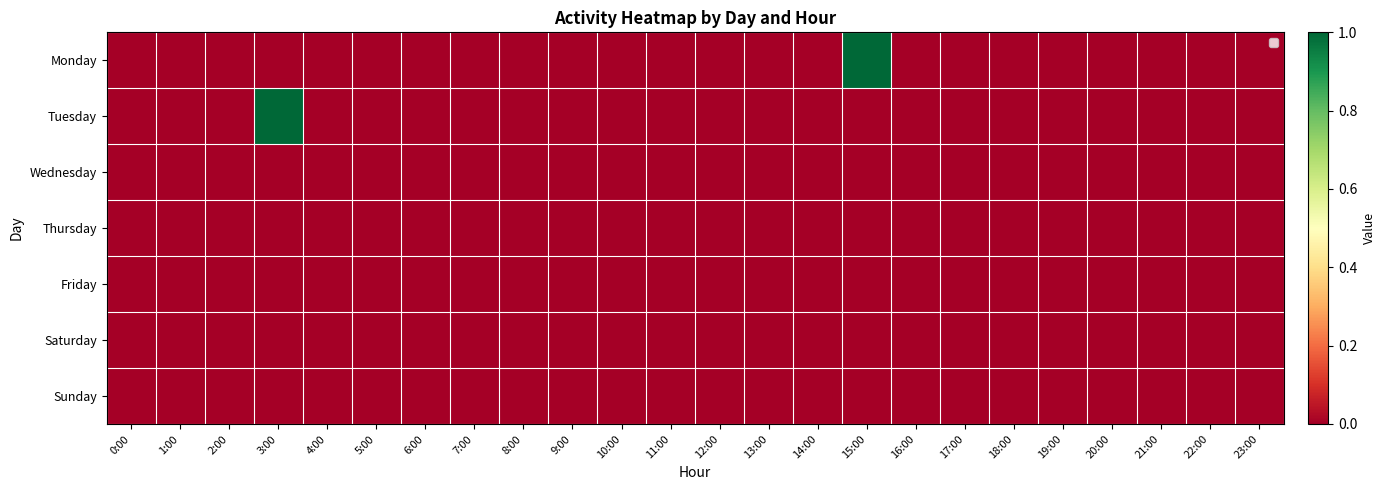

What is the greatest value displayed?

1